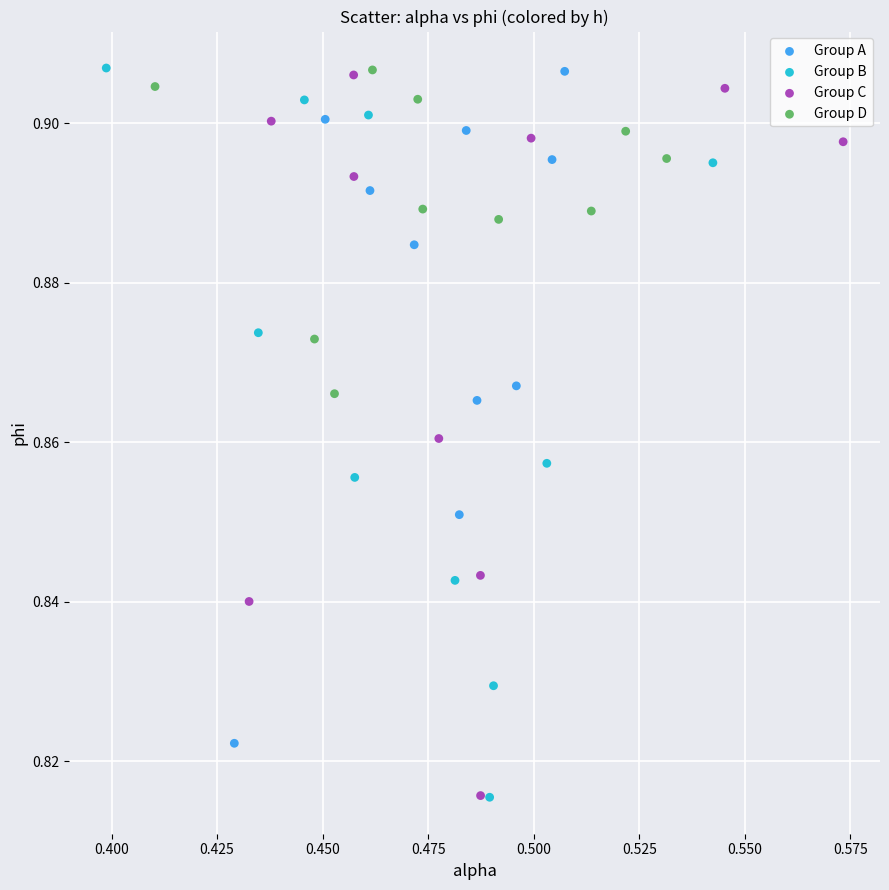

What are all the series names shown in the legend?

Group A, Group B, Group C, Group D